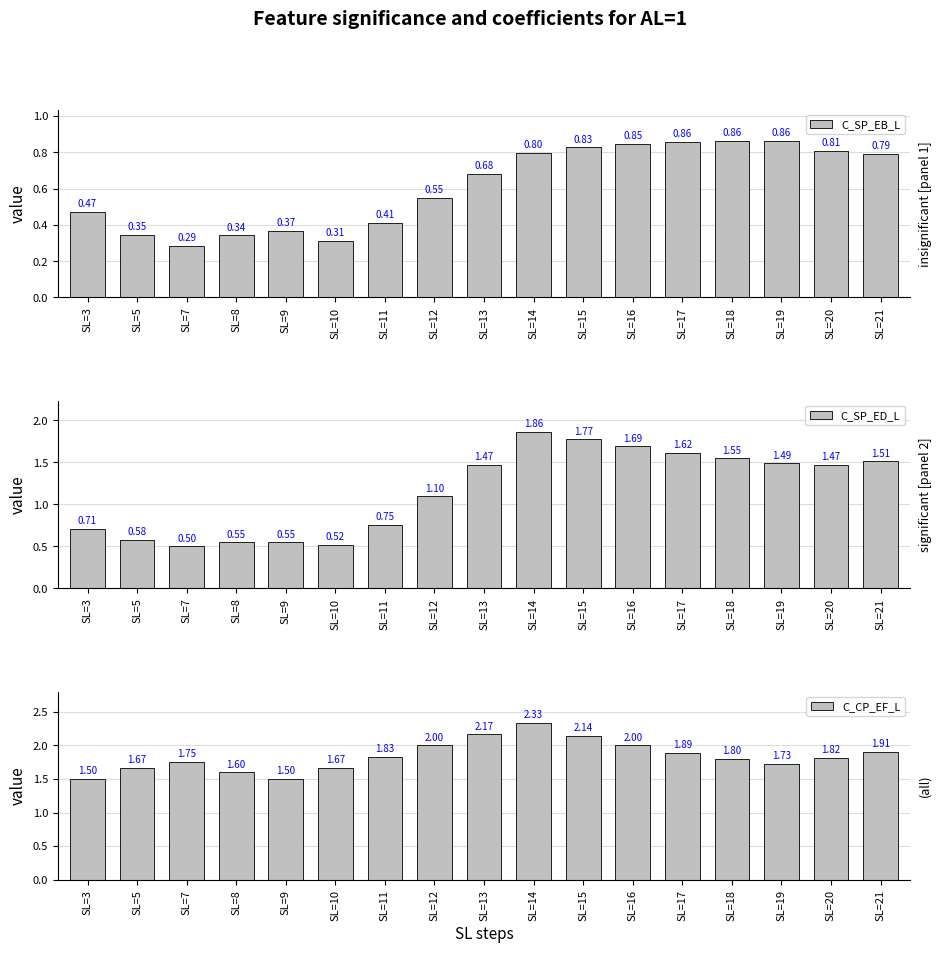

Is it true that C_CP_EF_L equals 2.9 at SL=11?

False